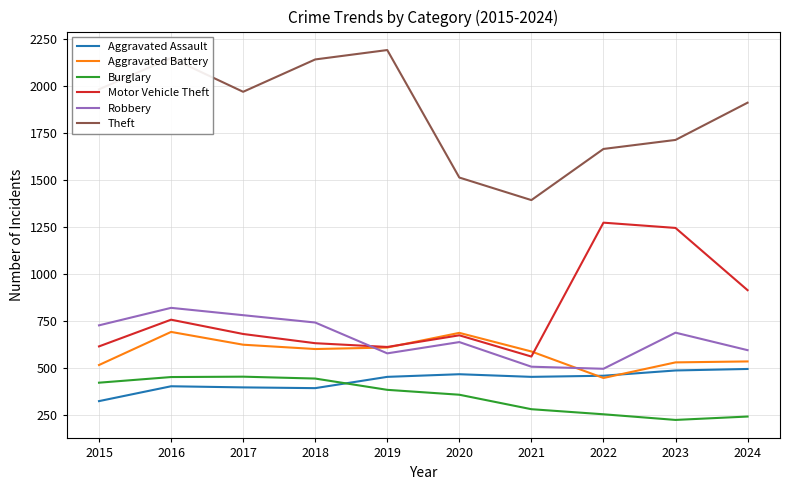

What is the smallest value displayed?

223